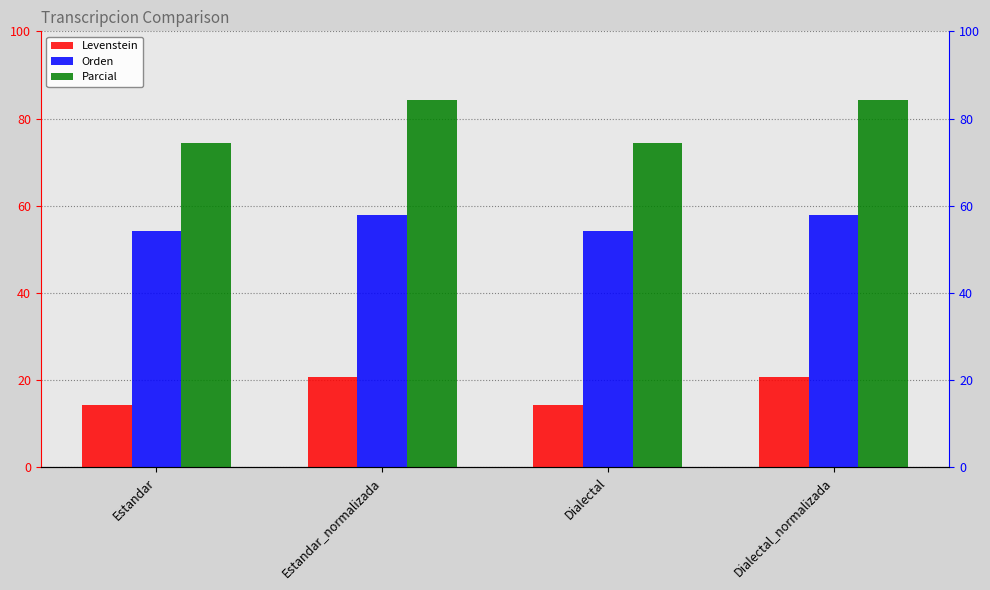

List the labels in order of Parcial value, smallest first.

Estandar, Dialectal, Estandar_normalizada, Dialectal_normalizada